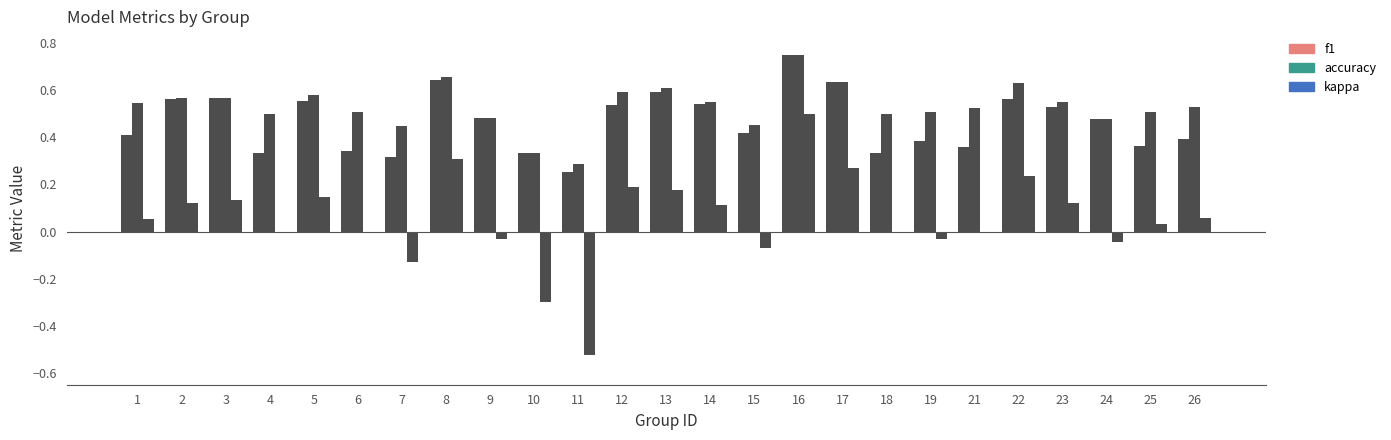

What is the value of the f1 bar at the 16th from the left?

0.7